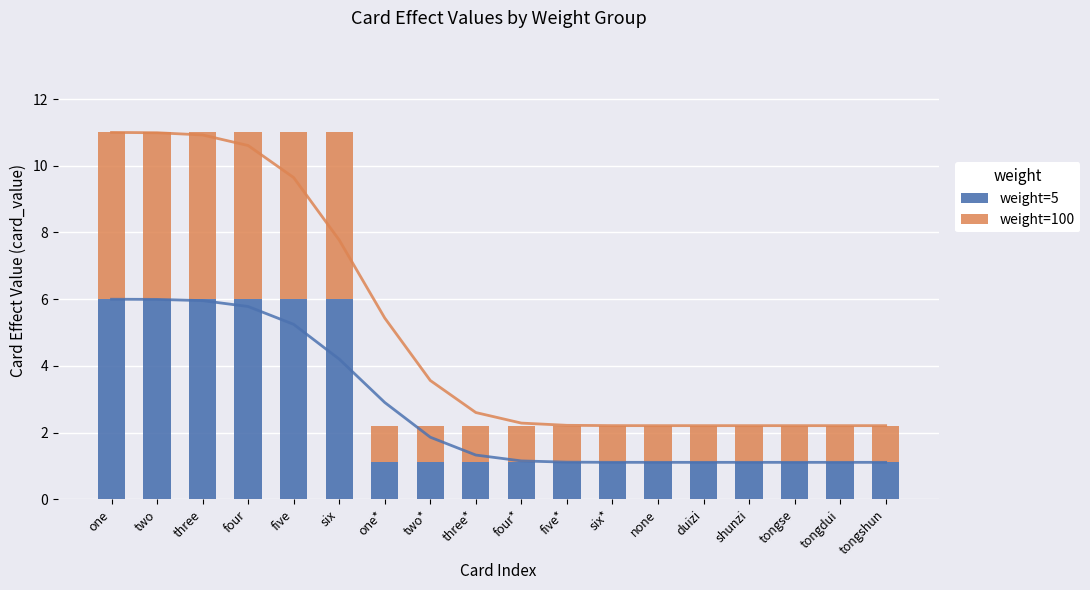

Reading left to right, list all the values displayed in this chart.

weight=5: one=6.0	two=6.0	three=6.0	four=6.0	five=6.0	six=6.0	one*=1.1	two*=1.1	three*=1.1	four*=1.1	five*=1.1	six*=1.1	none=1.1	duizi=1.1	shunzi=1.1	tongse=1.1	tongdui=1.1	tongshun=1.1
weight=100: one=5.0	two=5.0	three=5.0	four=5.0	five=5.0	six=5.0	one*=1.1	two*=1.1	three*=1.1	four*=1.1	five*=1.1	six*=1.1	none=1.1	duizi=1.1	shunzi=1.1	tongse=1.1	tongdui=1.1	tongshun=1.1